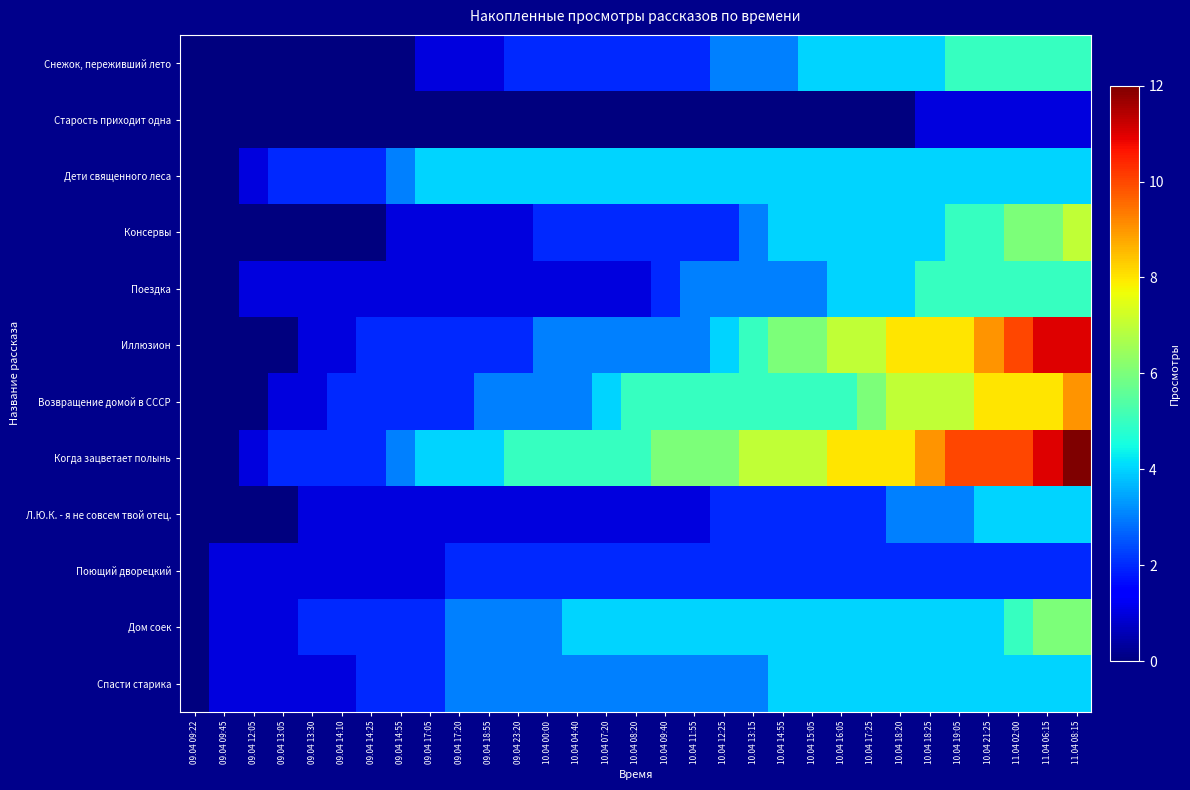

Which label corresponds to the largest value in the chart?

11.04 08:15